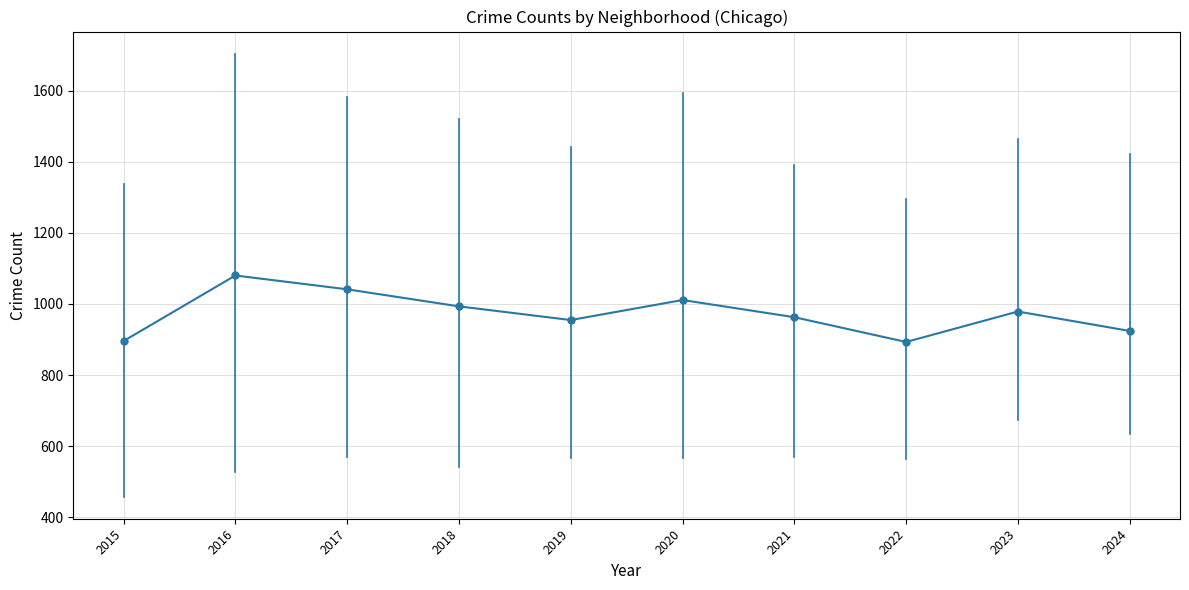

What value does the data have at 2015?

895.7